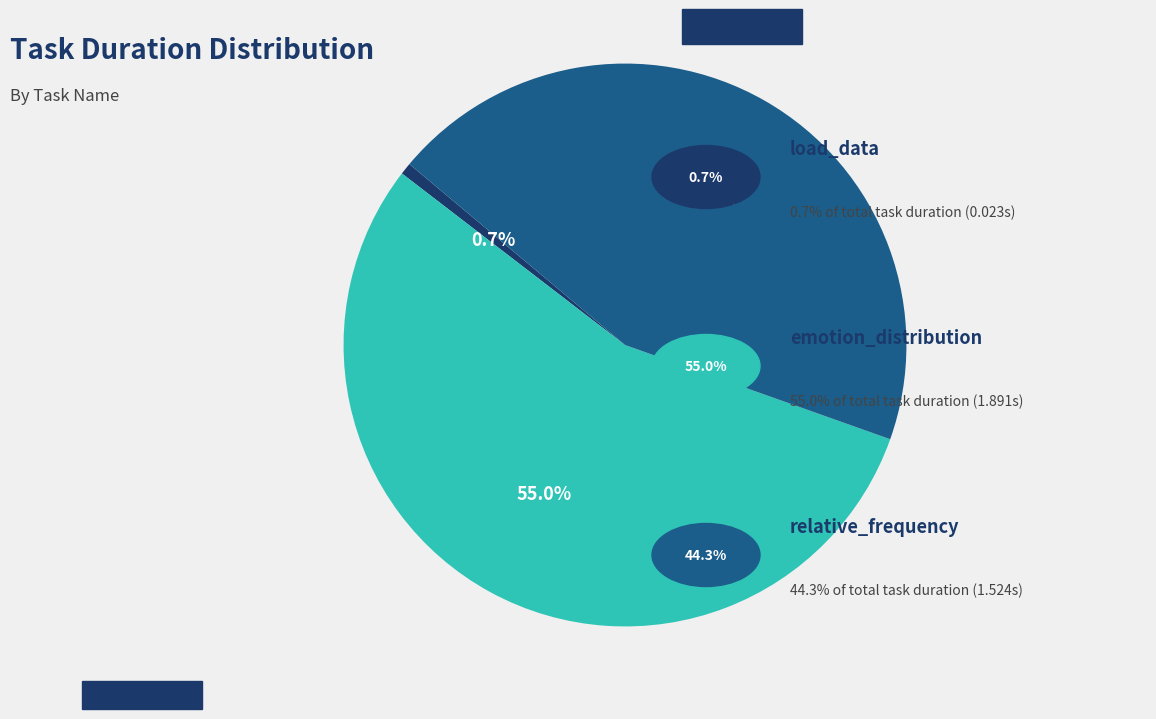

Is there a majority slice in this chart?

Yes